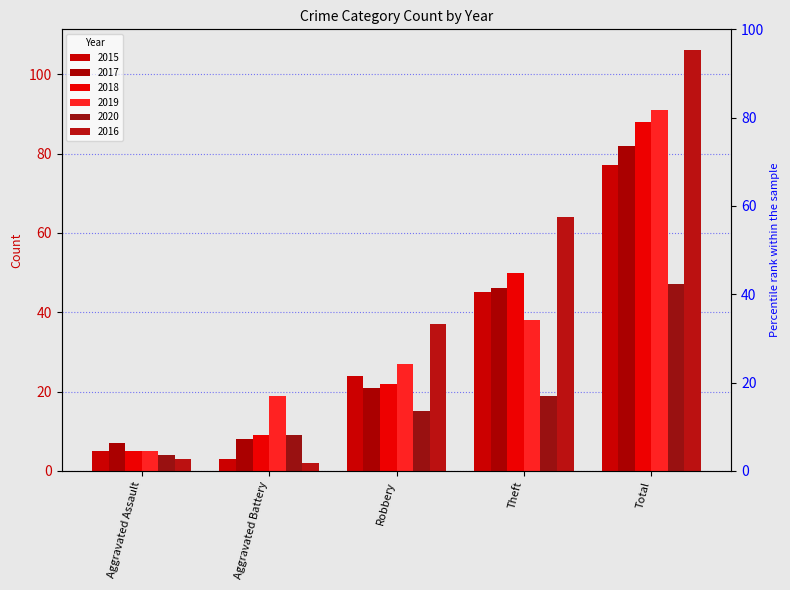

What are all the series names shown in the legend?

2015, 2017, 2018, 2019, 2020, 2016